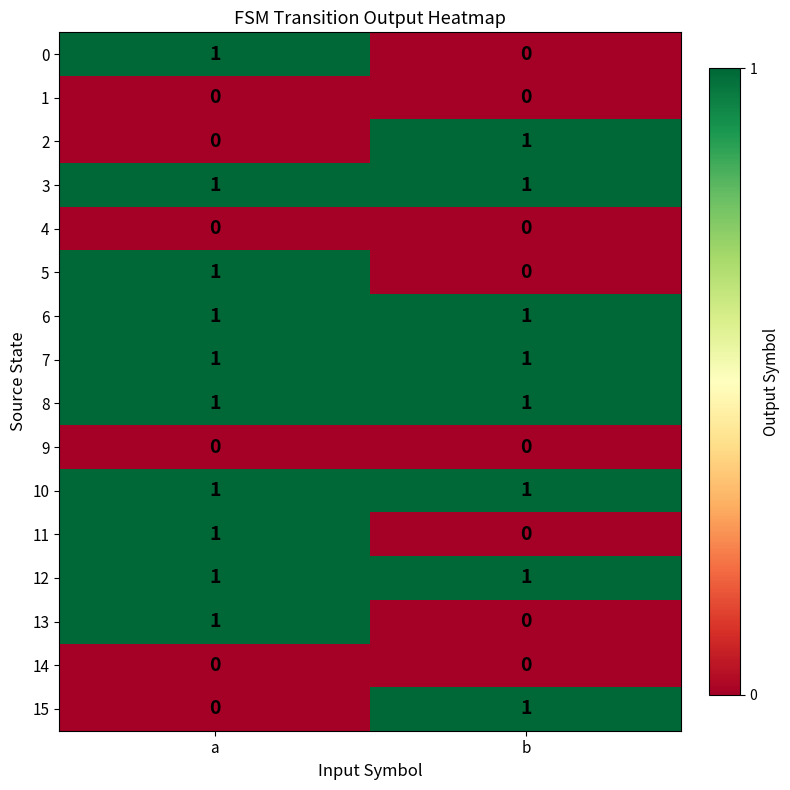

At which label does 15 reach its peak?

b